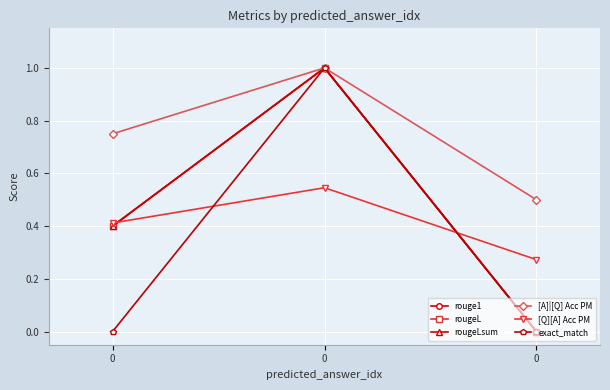

Does the chart have visible grid lines?

Yes